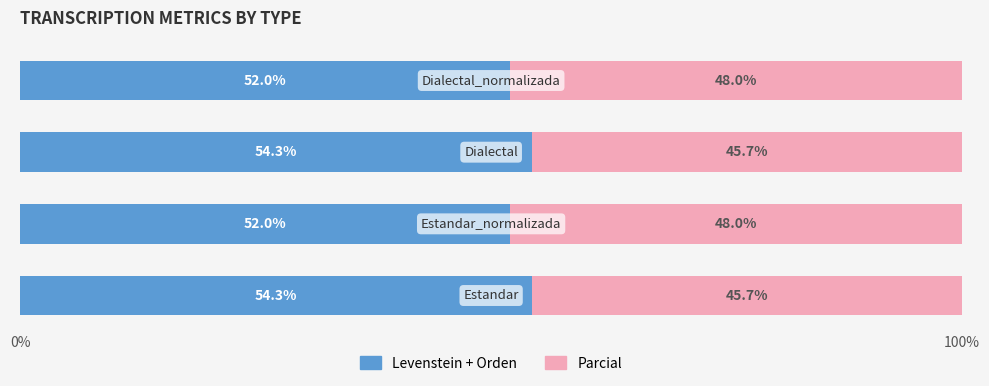

What is the maximum value for Levenstein + Orden?

54.3